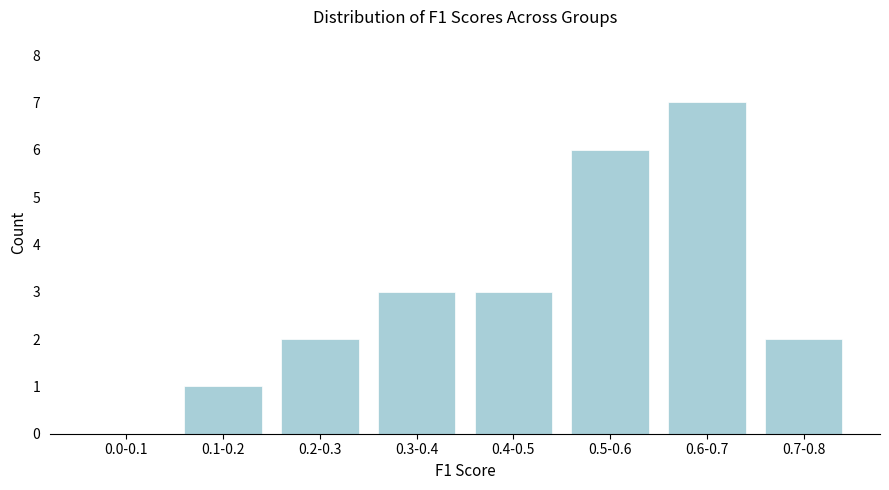

Reading left to right, transcribe all the data shown in this chart.

0.0-0.1=0	0.1-0.2=1	0.2-0.3=2	0.3-0.4=3	0.4-0.5=3	0.5-0.6=6	0.6-0.7=7	0.7-0.8=2